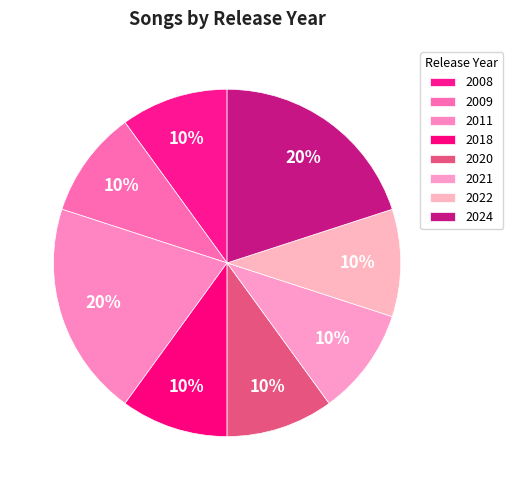

Count the number of slices in the pie.

8